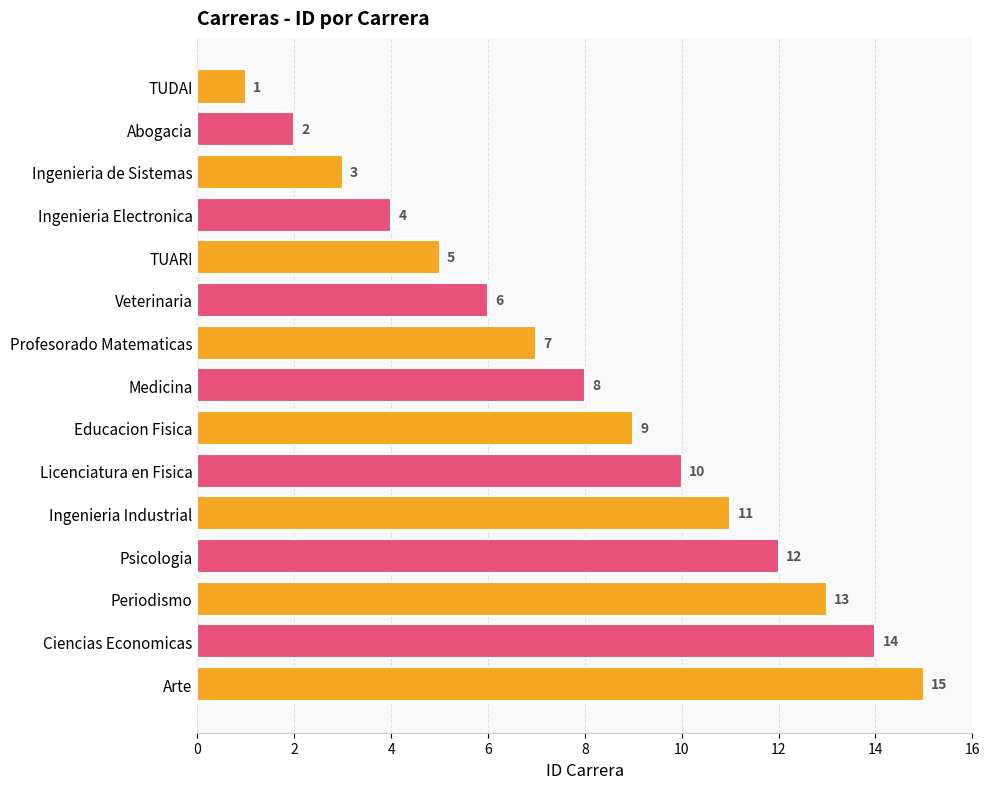

The chart shows a value of 10 at Veterinaria. True or false?

False